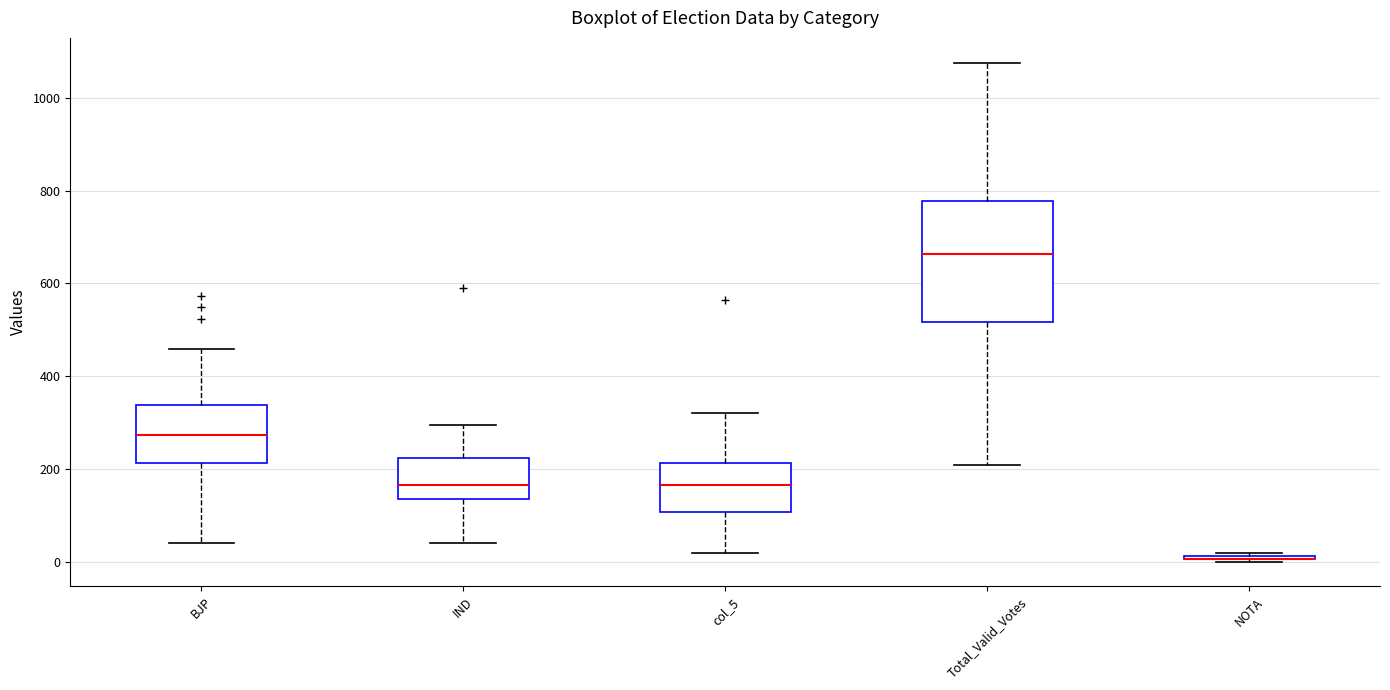

Which box is the tallest, from its lower edge to its upper edge?

Total_Valid_Votes